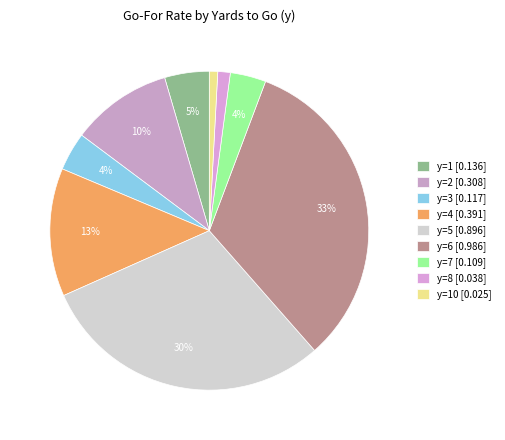

To the nearest percent, what is the average slice percentage?

11%